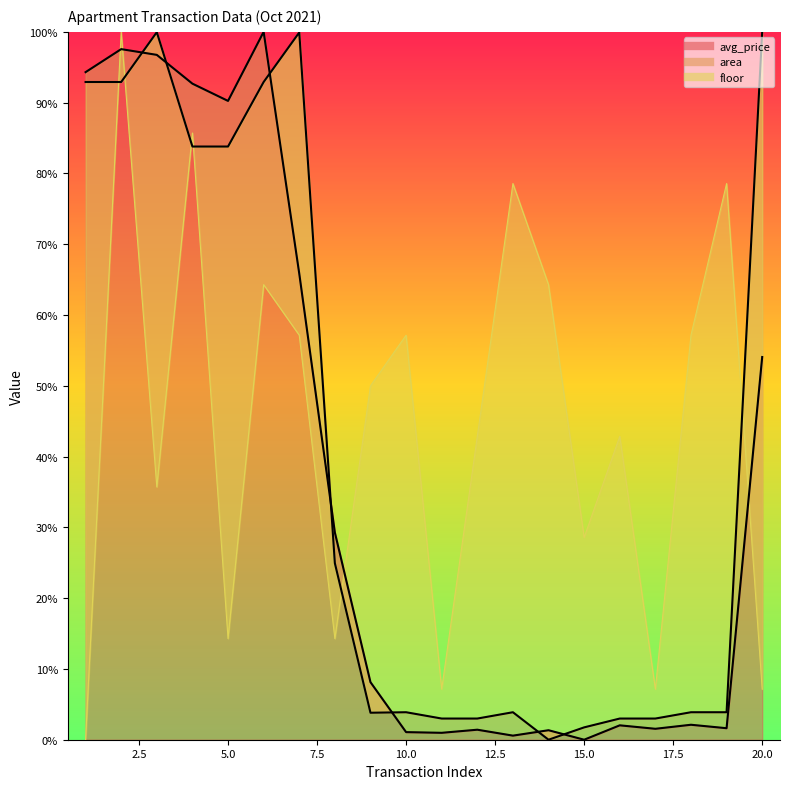

After their last crossing, which series has the higher values: area_boundary or price_boundary?

area_boundary